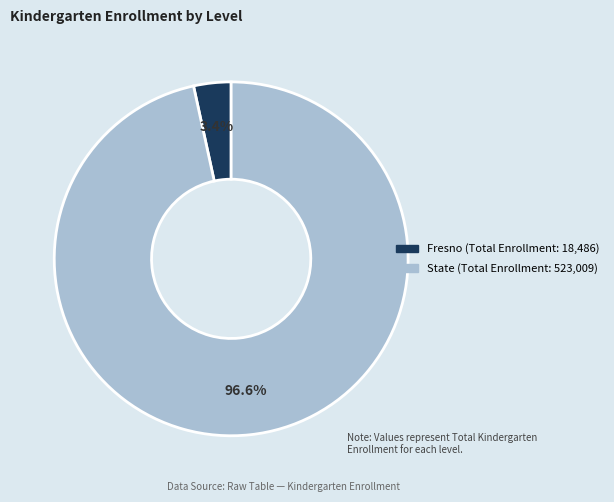

What is the smallest slice in the pie chart?

Fresno